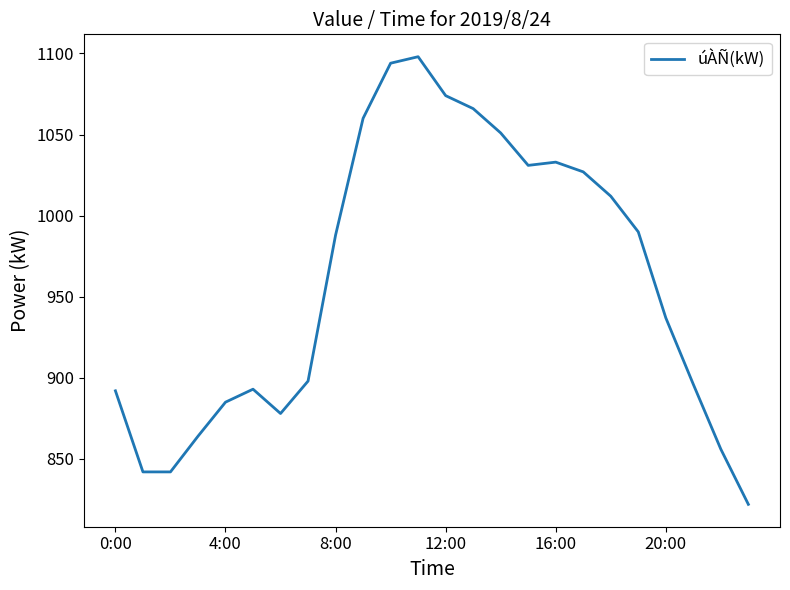

What is the minimum value shown in the chart?

822